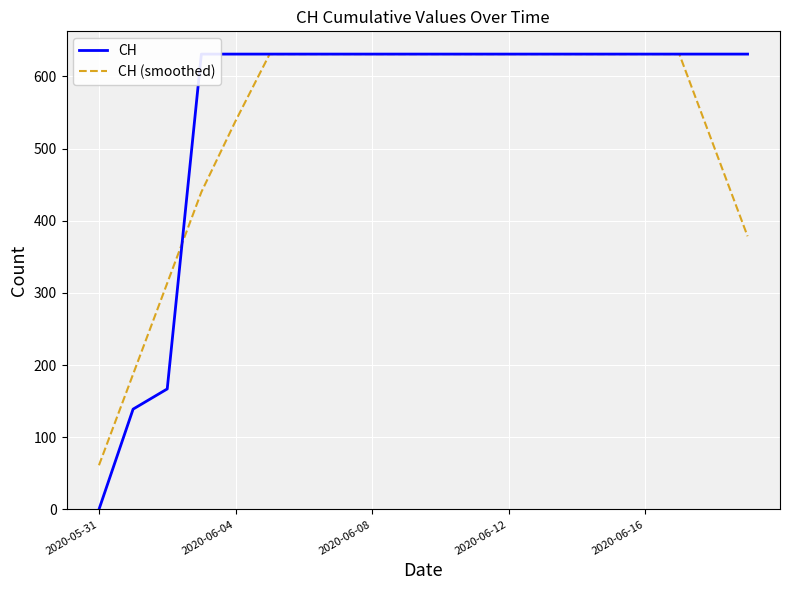

The CH (smoothed) series shows 232.2 at 2020-06-16. True or false?

False